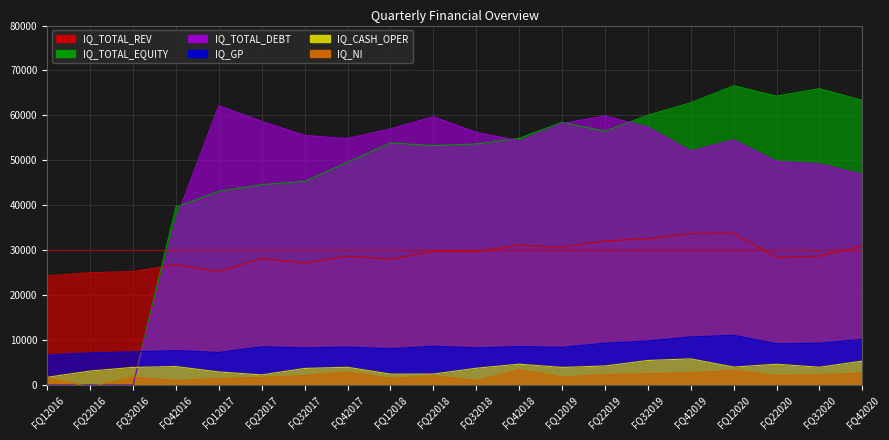

True or false: IQ_CASH_OPER and IQ_GP cross at least once.

False